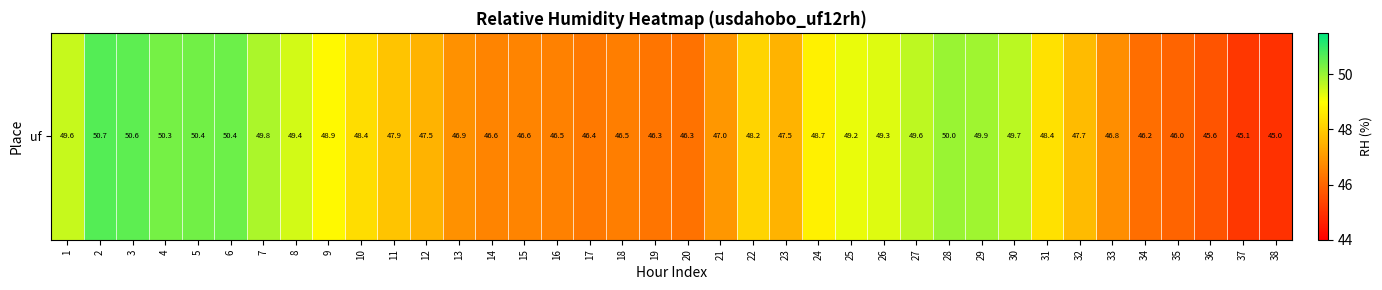

Reading left to right, list all the values displayed in this chart.

1=49.6	2=50.7	3=50.6	4=50.3	5=50.4	6=50.4	7=49.8	8=49.4	9=48.9	10=48.4	11=47.9	12=47.5	13=46.9	14=46.6	15=46.6	16=46.5	17=46.4	18=46.5	19=46.3	20=46.3	21=47.0	22=48.2	23=47.5	24=48.7	25=49.2	26=49.3	27=49.6	28=50.0	29=49.9	30=49.7	31=48.4	32=47.7	33=46.8	34=46.2	35=46.0	36=45.6	37=45.1	38=45.0